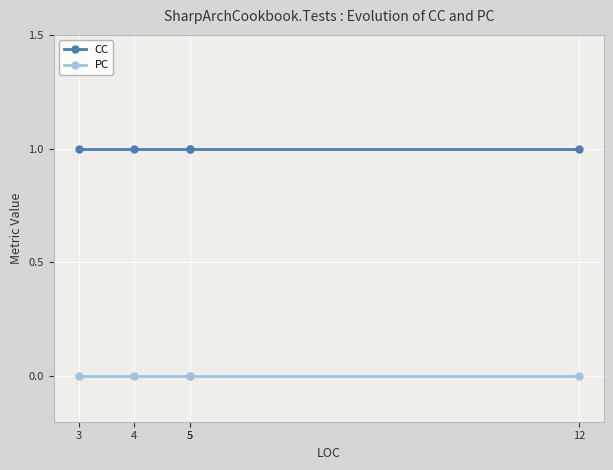

Which series has the largest total across all categories?

CC